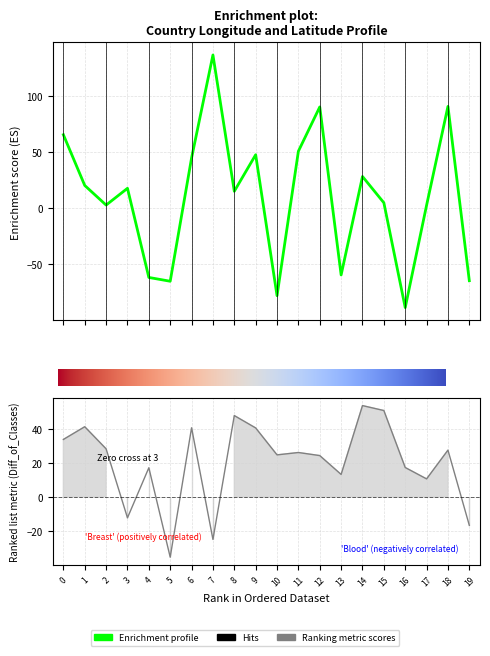

How many positive values does the Longitude series have?

14